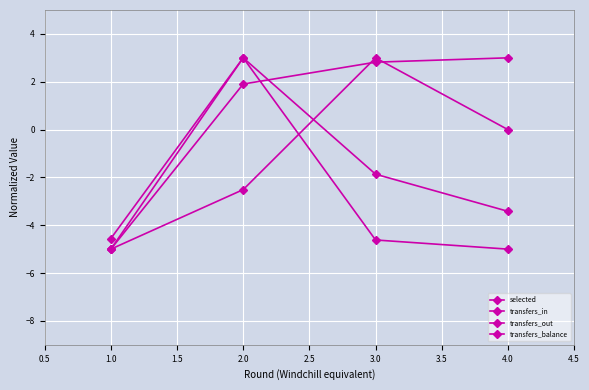

How many data points does each series have?

4